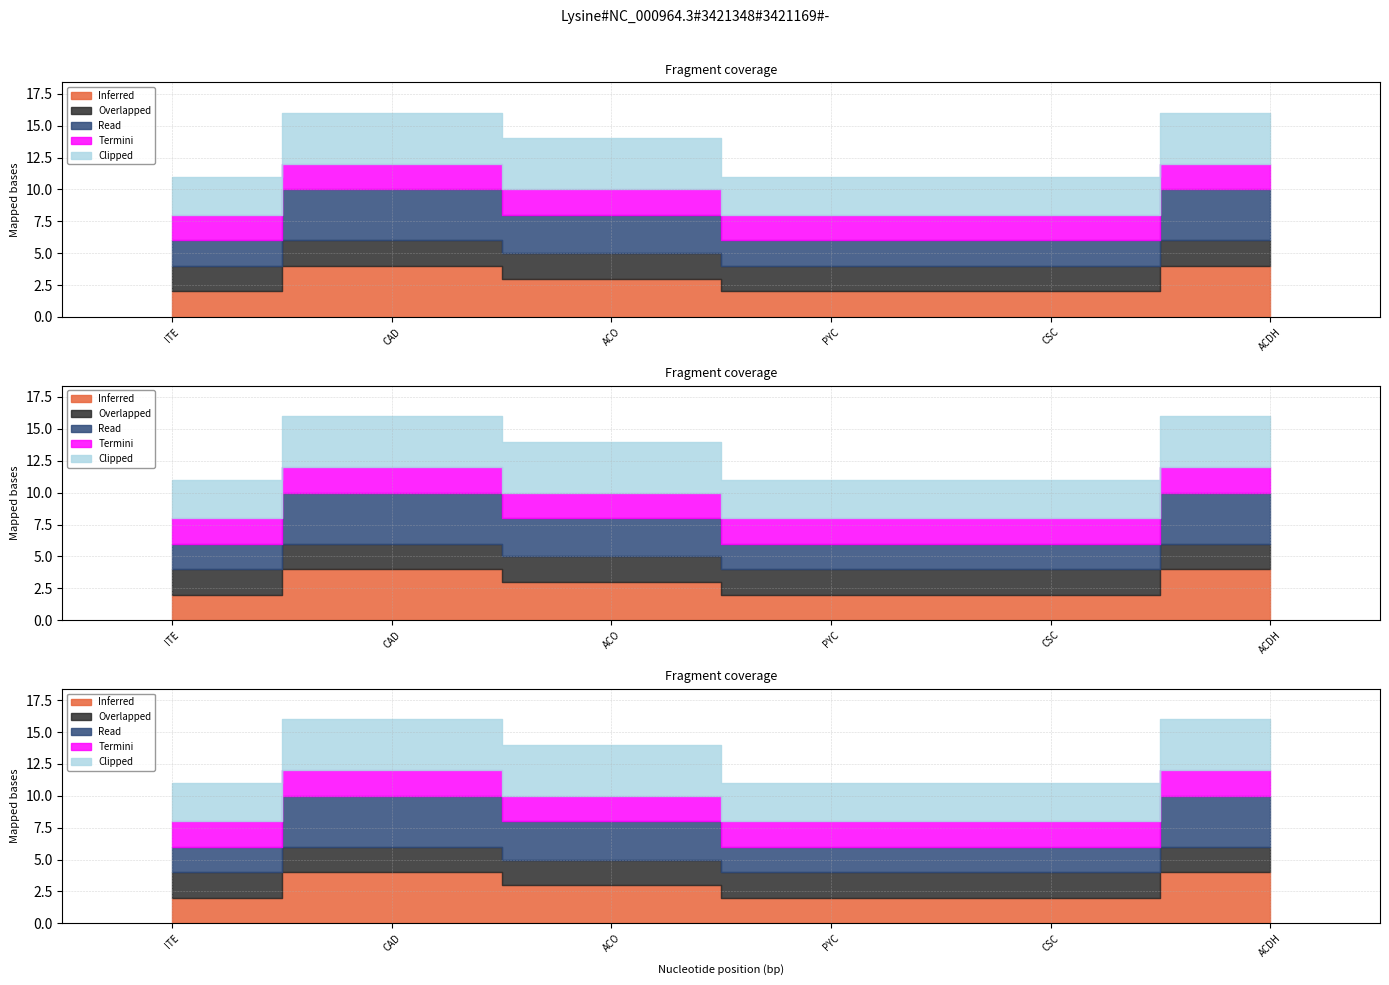

The value of Termini at ACDH is 1. True or false?

False